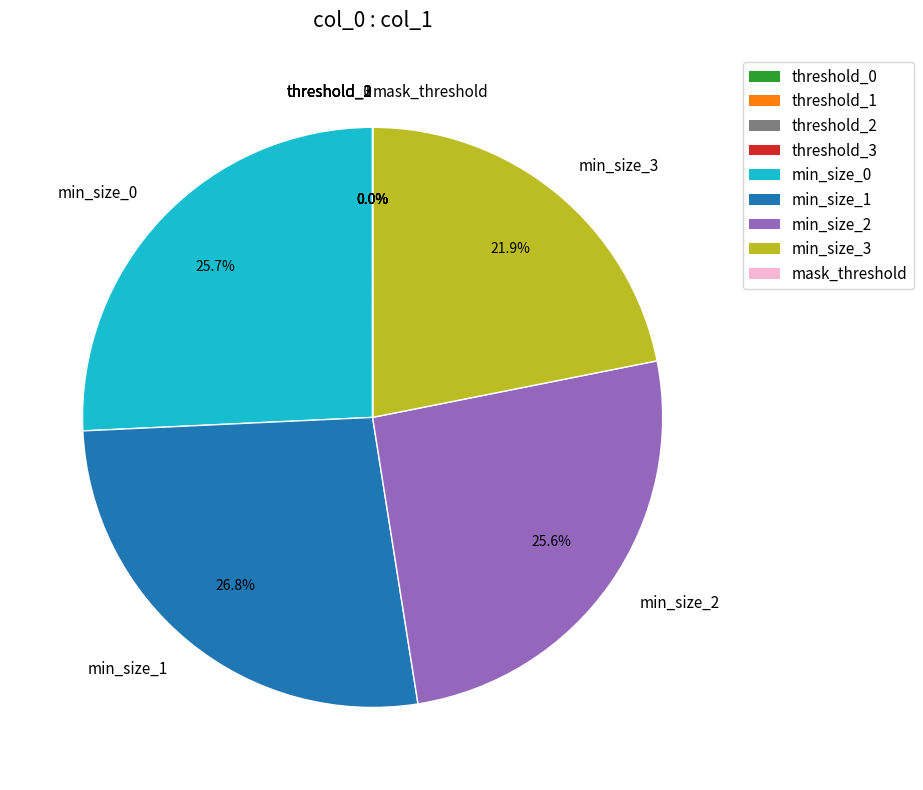

Does min_size_1 account for over 50% of the chart?

No